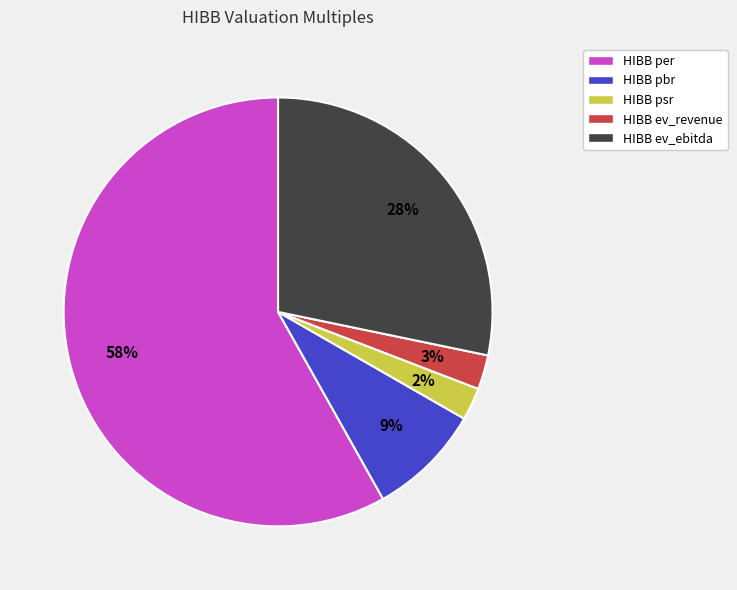

To the nearest percent, what is the average slice percentage?

20%